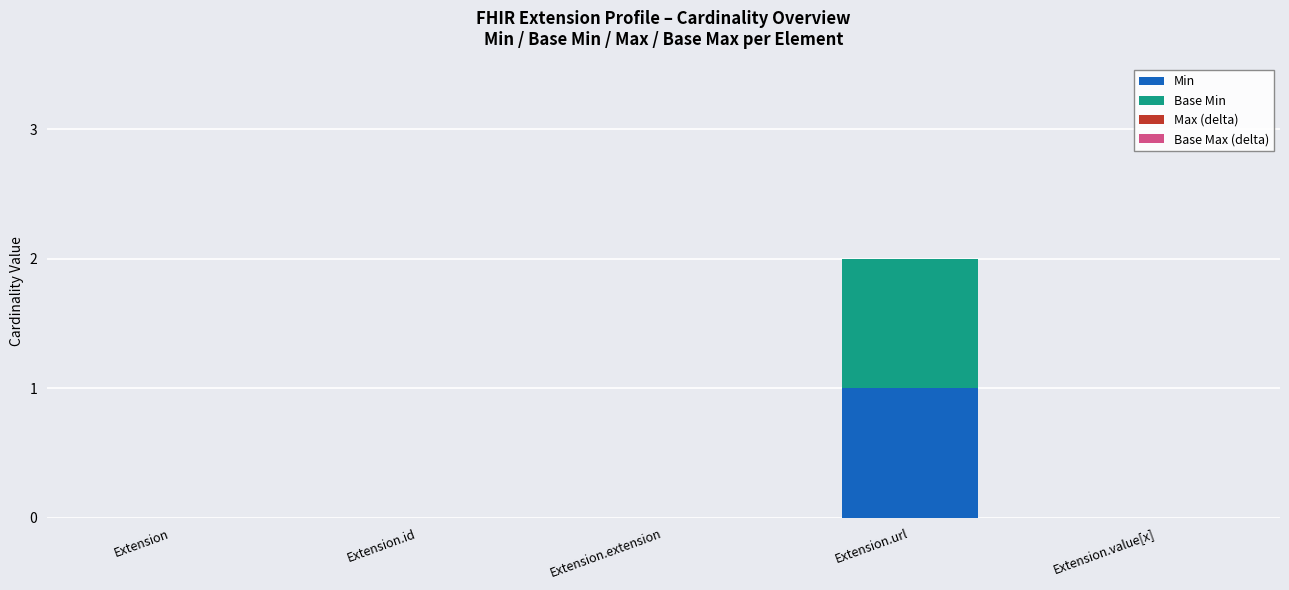

Is it true that Min equals 0 at Extension.value[x]?

True